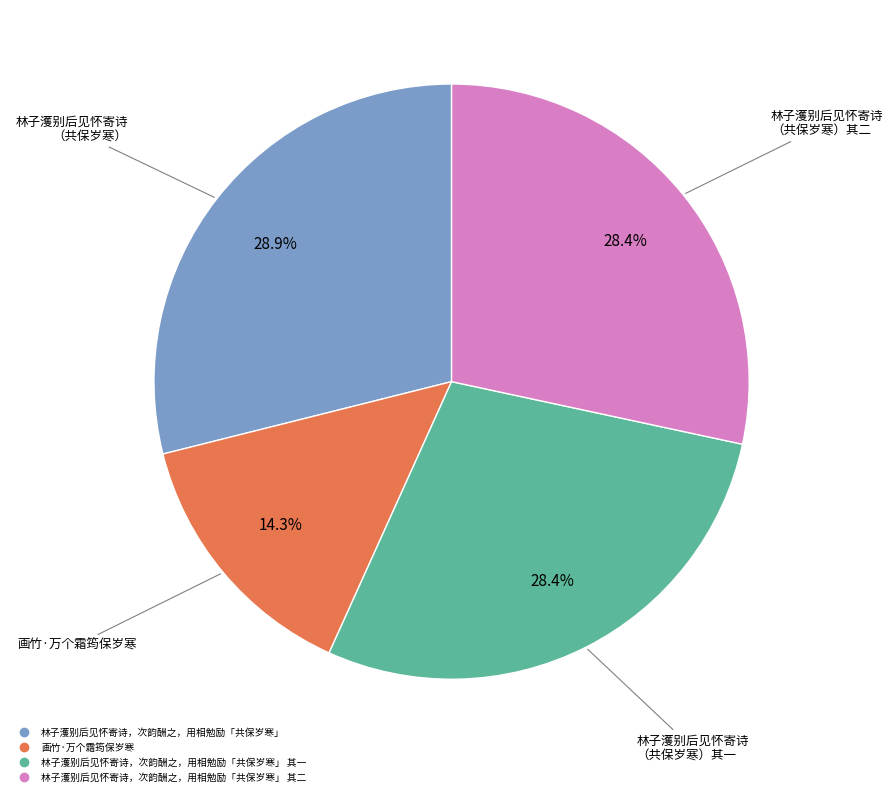

Is there any slice that represents more than half of the pie?

No